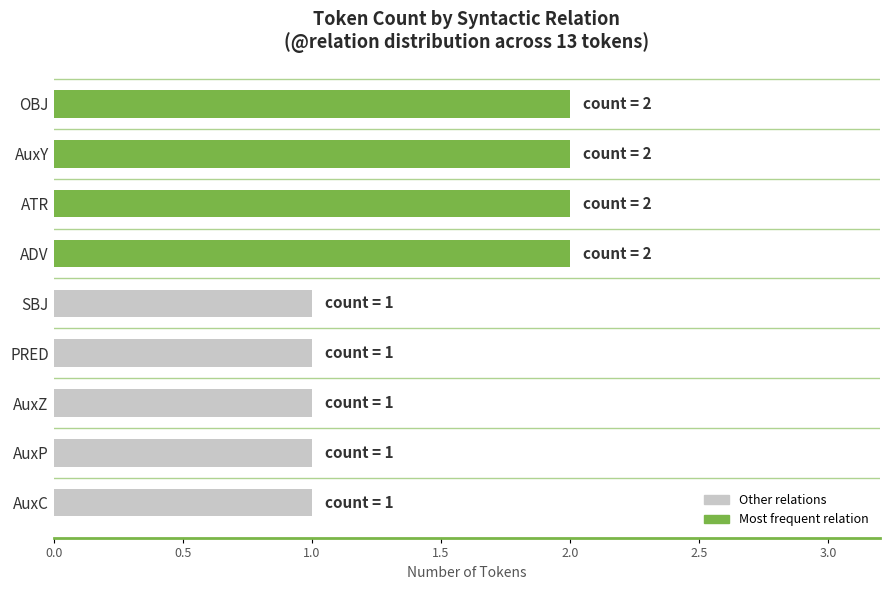

Which has a higher value, ATR or AuxZ?

ATR